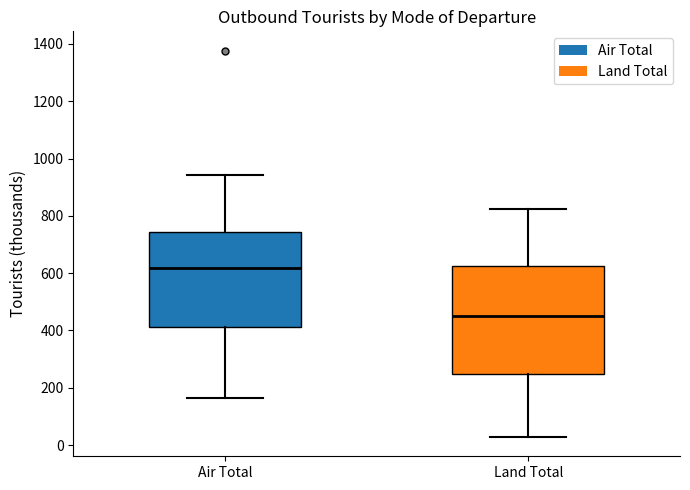

Comparing the boxes themselves (not the whiskers), which one is the tallest?

Land Total